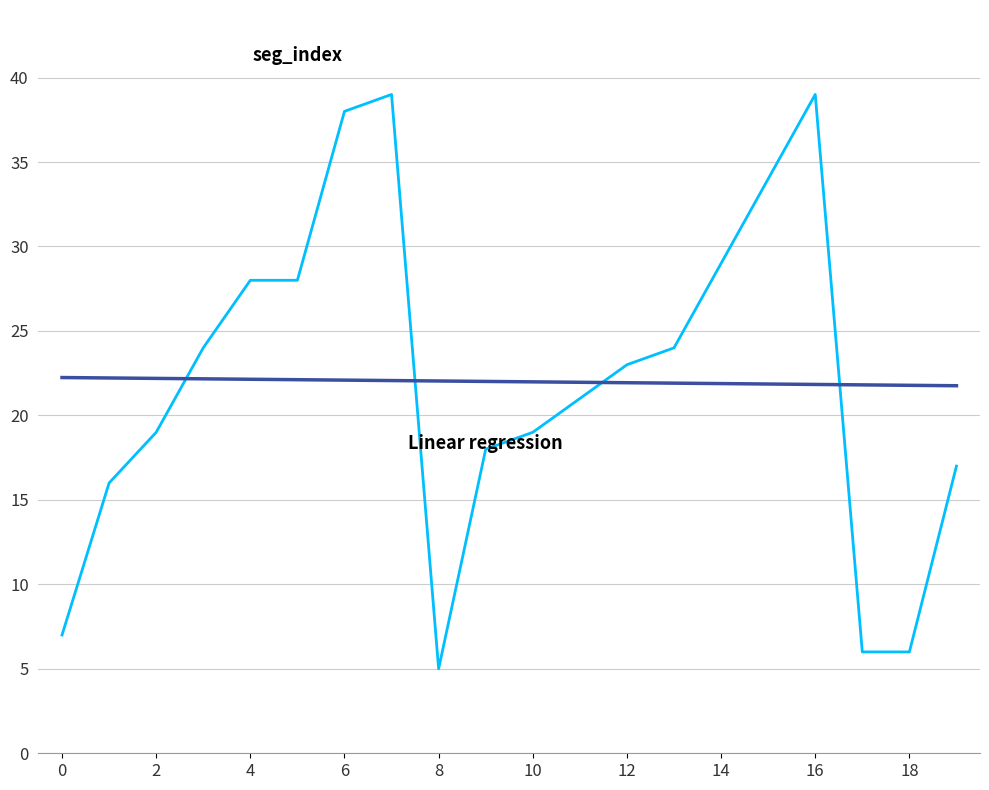

What is the maximum value shown in the chart?

39.0